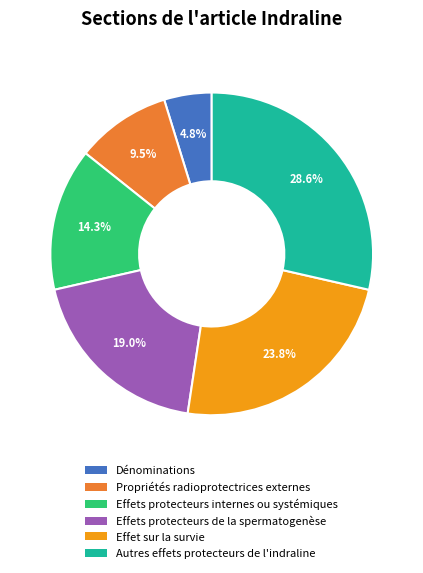

What percentage is the Dénominations slice, to the nearest percent?

5%